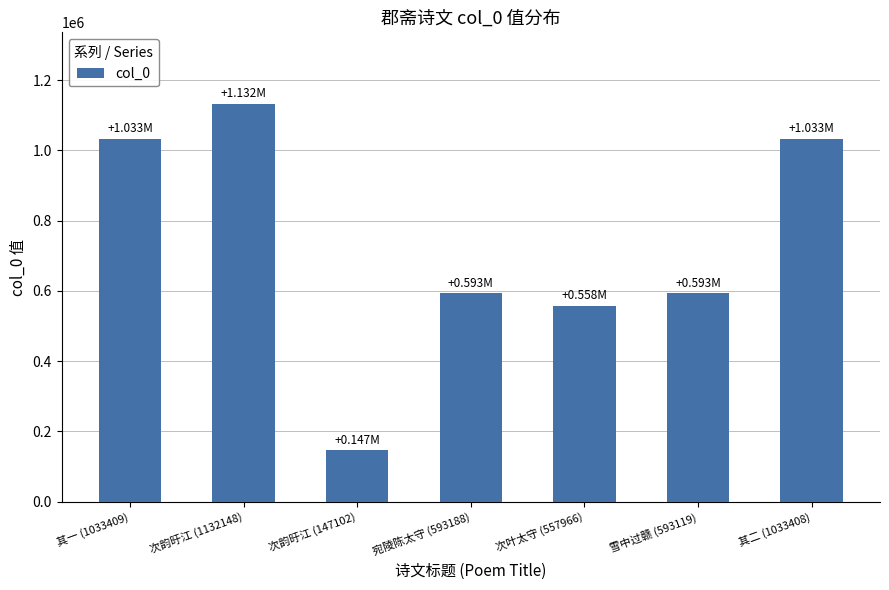

What is the difference between the second highest and second lowest values?

475443